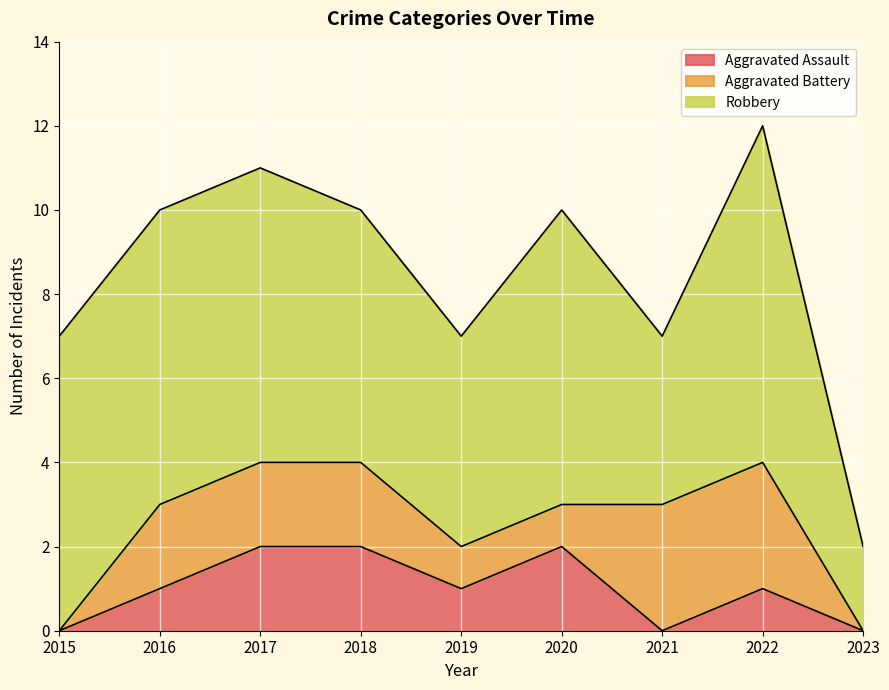

What is the difference between the Robbery values at 2023 and 2022?

6